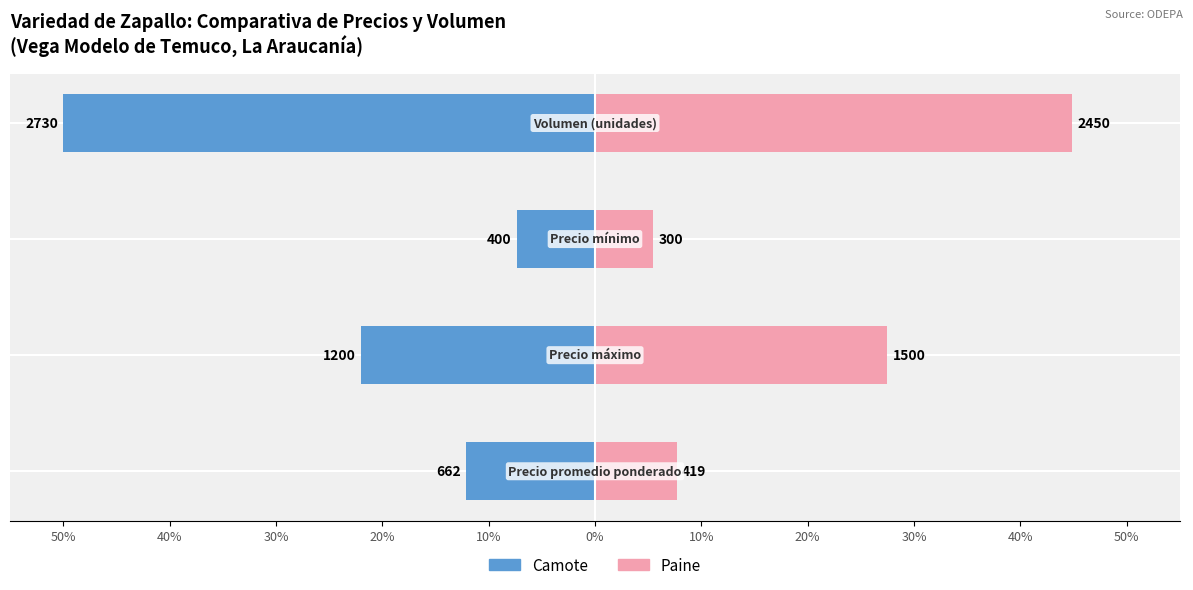

True or false: Paine has a value of 7.7 at 50%.

True